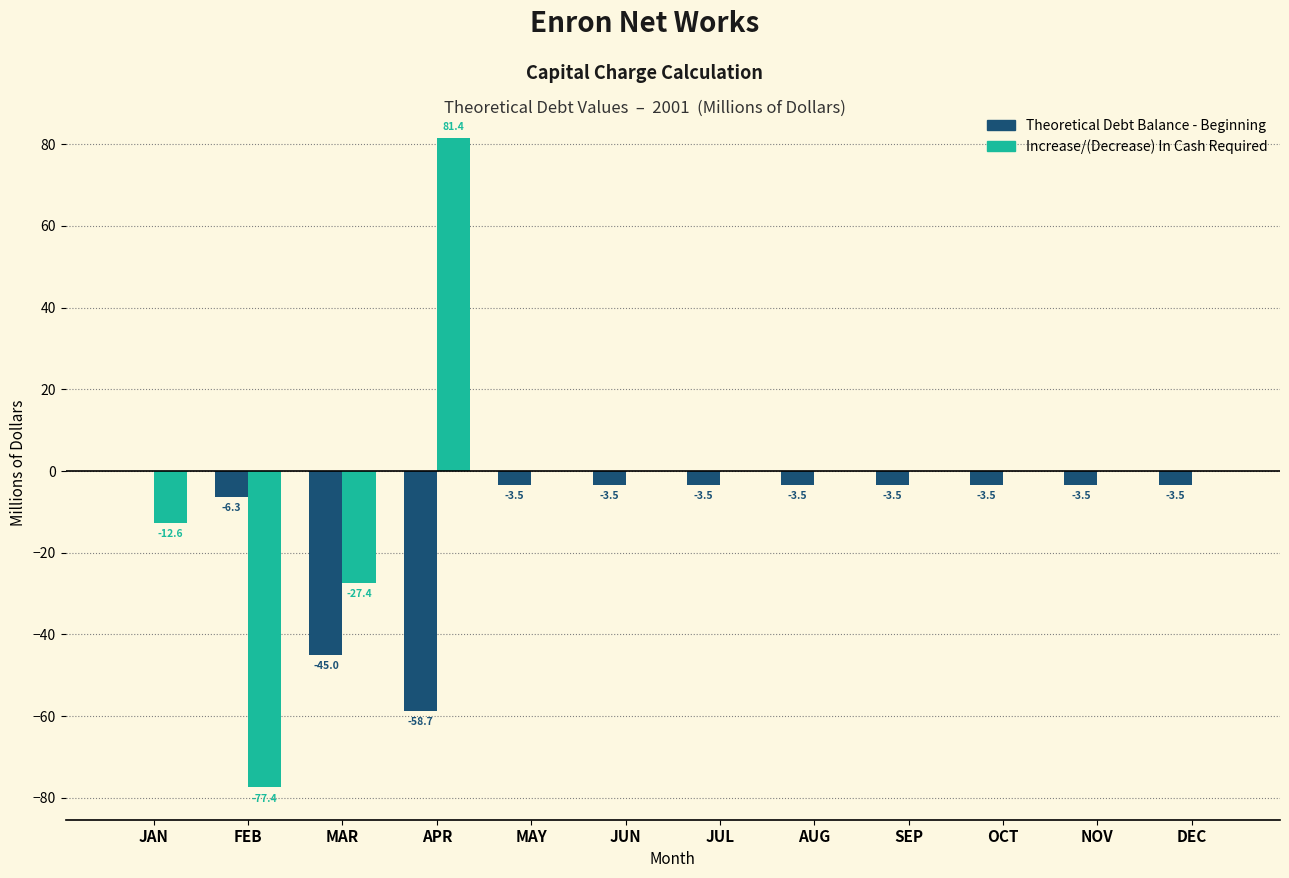

The Increase/(Decrease) In Cash Required series shows 0.0 at AUG. True or false?

True